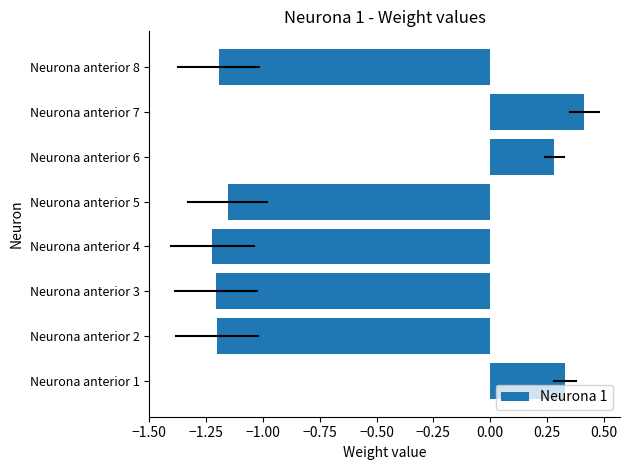

Does the chart contain any negative values?

Yes